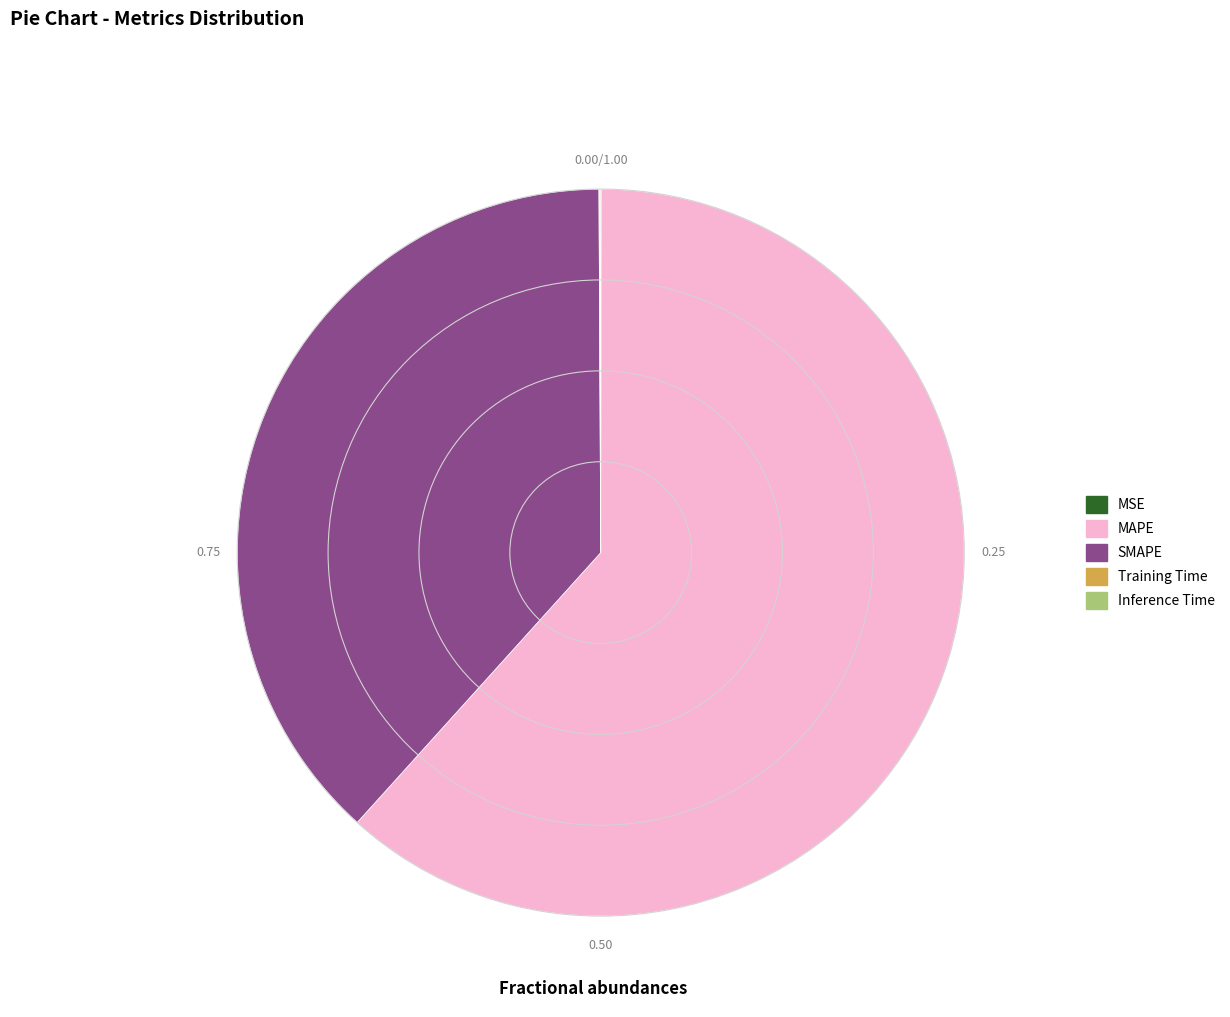

What is the largest slice in the pie chart?

MAPE